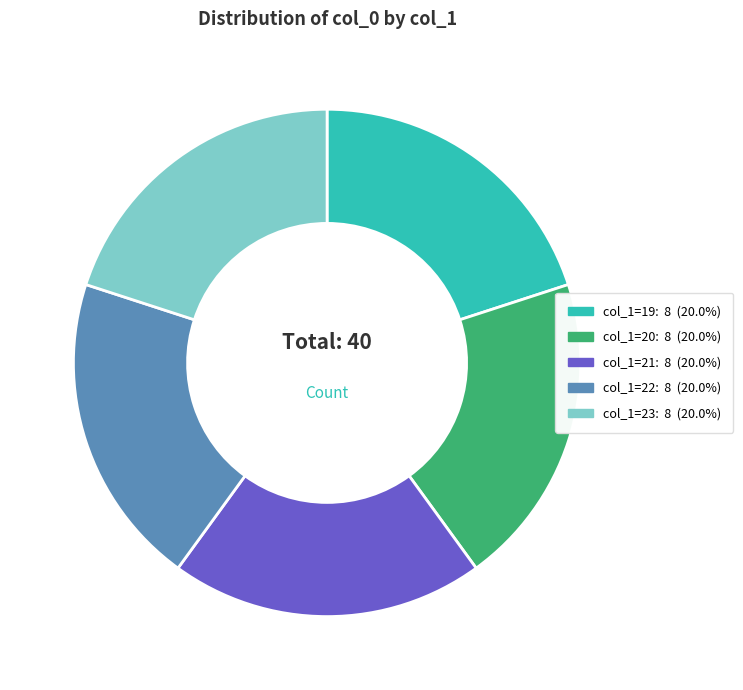

Is there a majority slice in this chart?

No